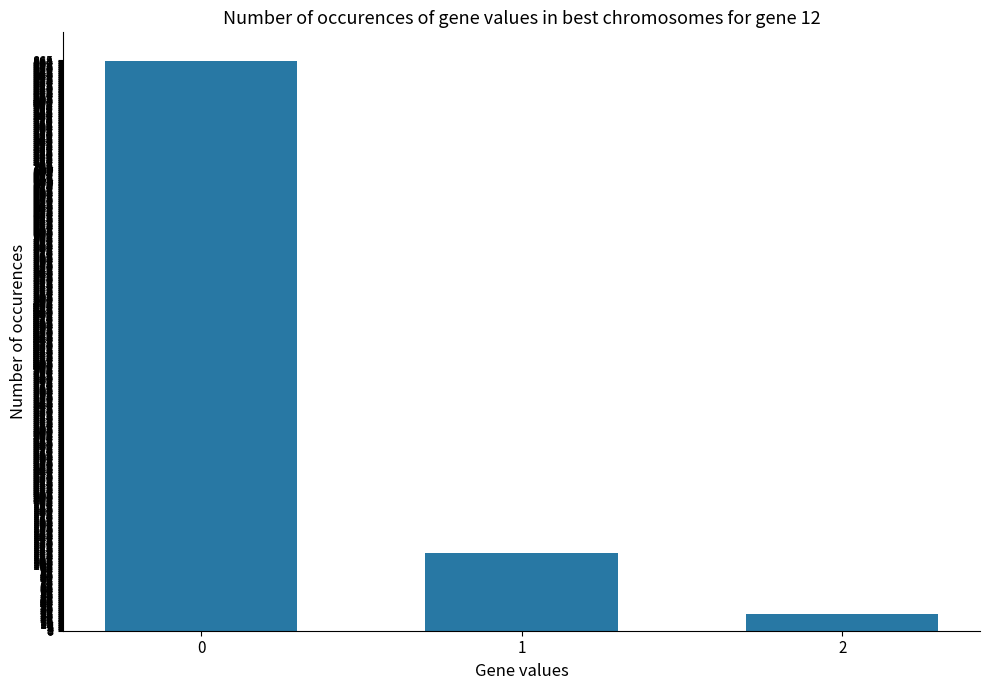

Between 1 and 2, which is larger?

1